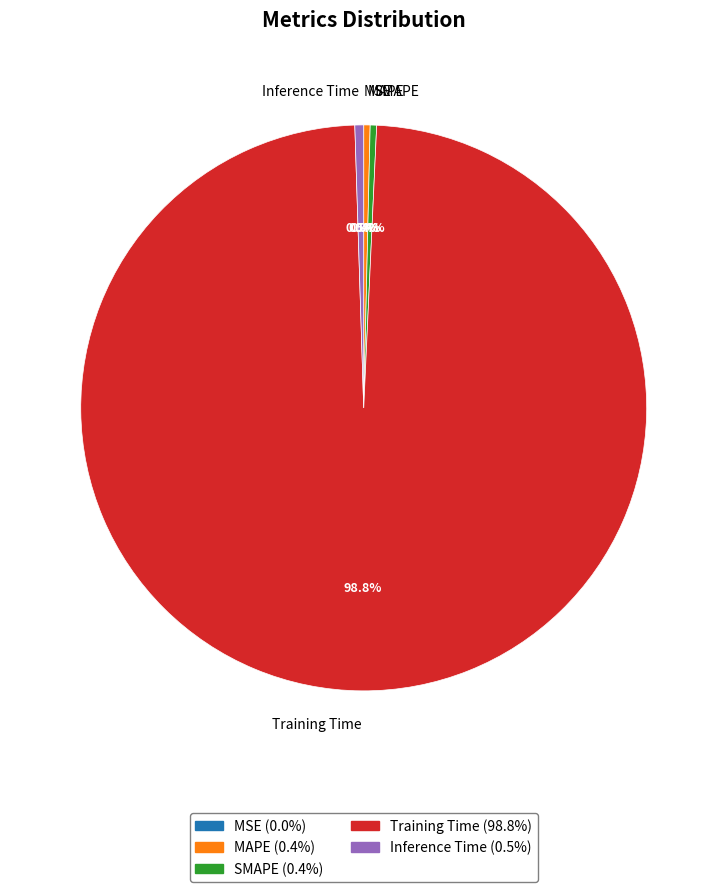

What percentage is NOT represented by SMAPE?

99.6%